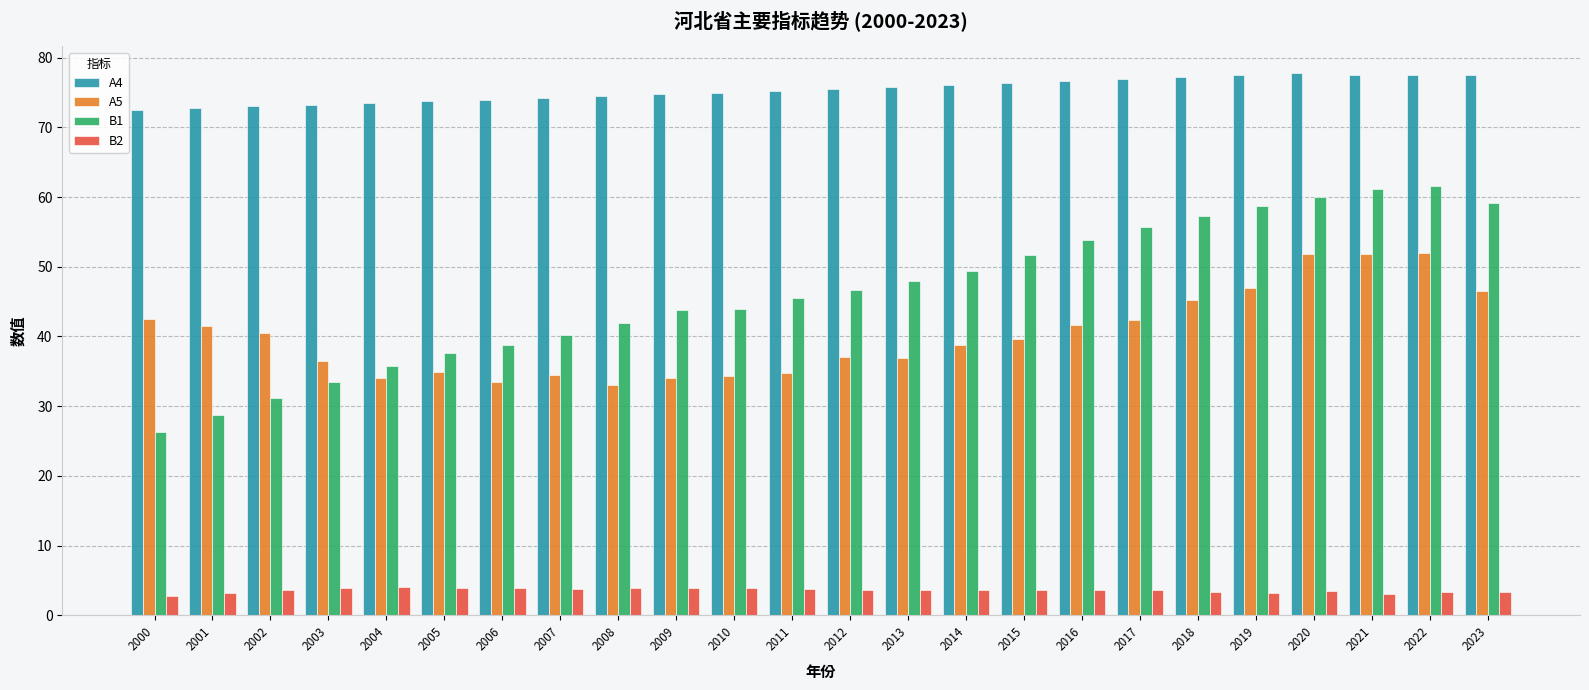

What is the average value of the B2 series?

3.6